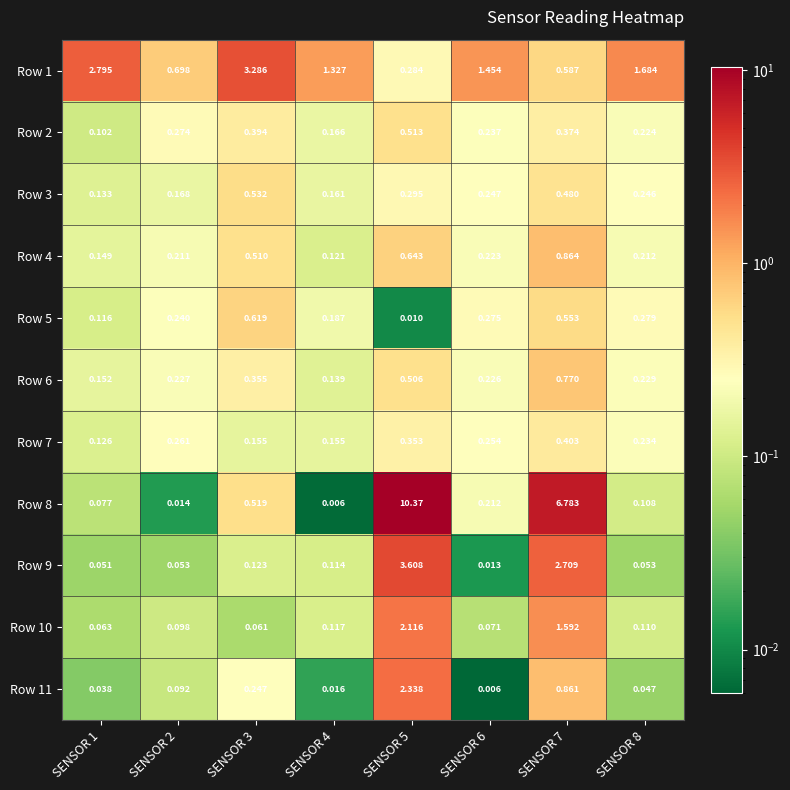

Which series has the widest spread of values?

Row 8